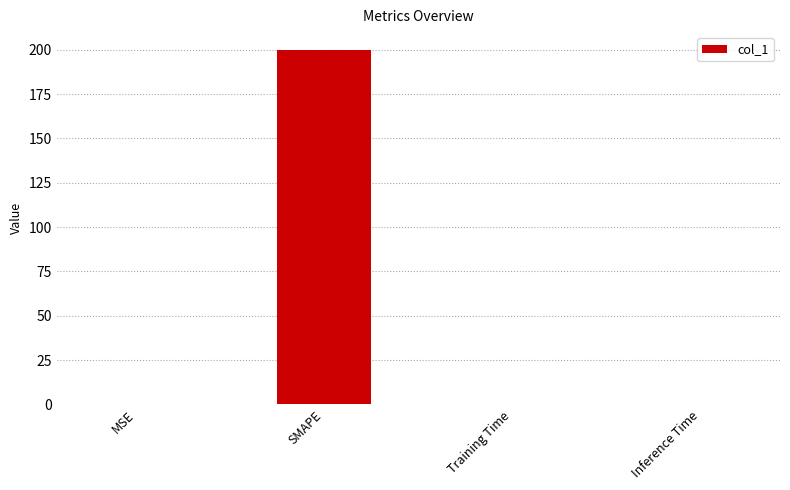

Are the bars horizontal?

No